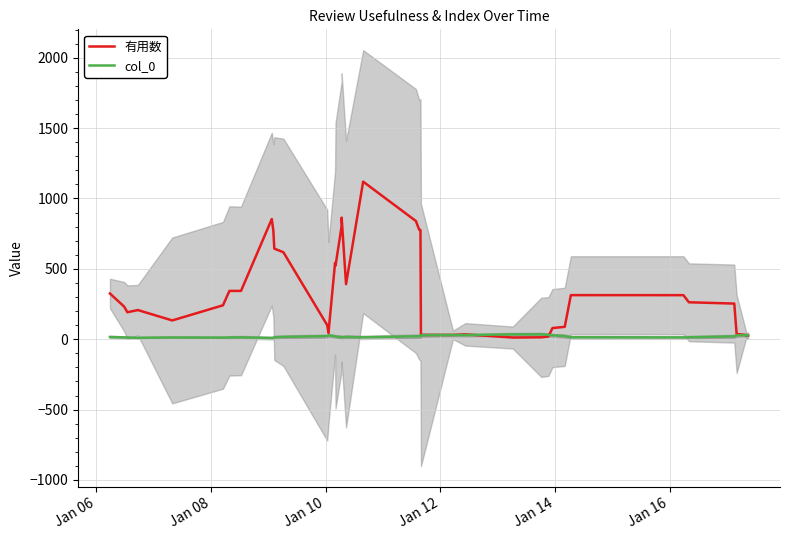

How many intersections are there between 有用数 and col_0?

4